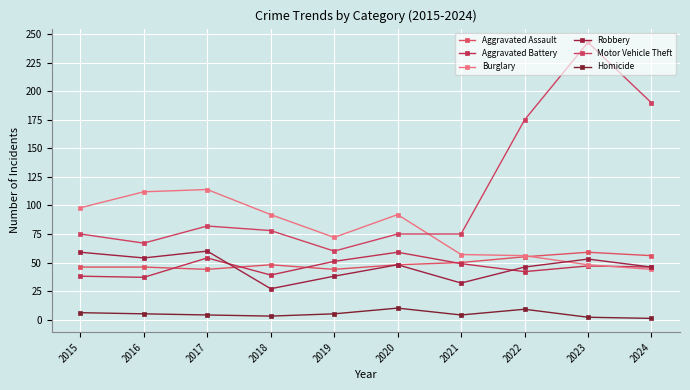

How many lines are shown in the chart?

6